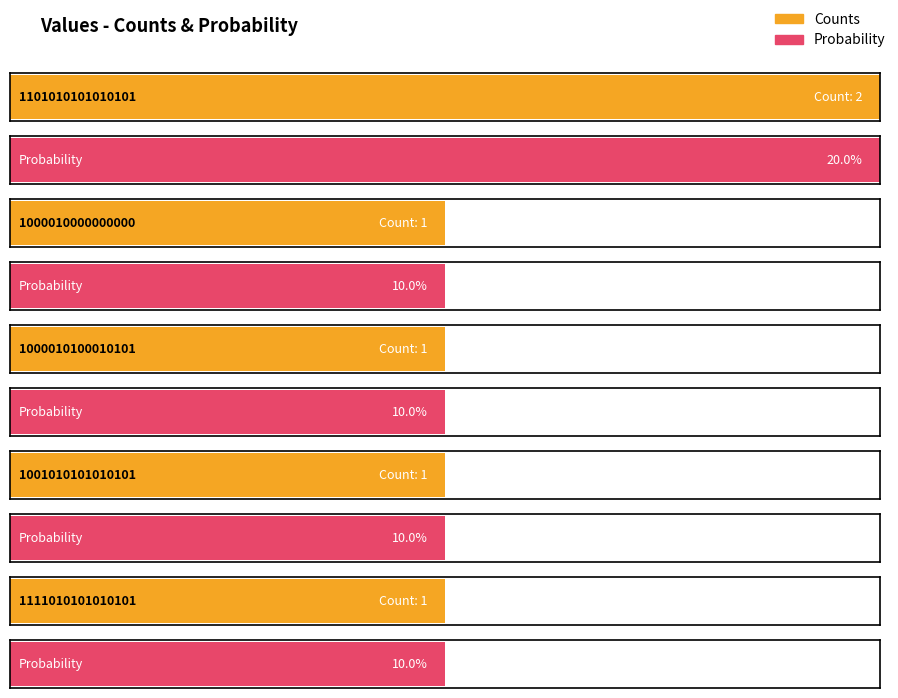

Reading right to left, transcribe all the data shown in this chart.

Counts: 1111010101010101=1.0	1001010101010101=1.0	1000010100010101=1.0	1000010000000000=1.0	1101010101010101=2.0
Probability: 1111010101010101=0.1	1001010101010101=0.1	1000010100010101=0.1	1000010000000000=0.1	1101010101010101=0.2